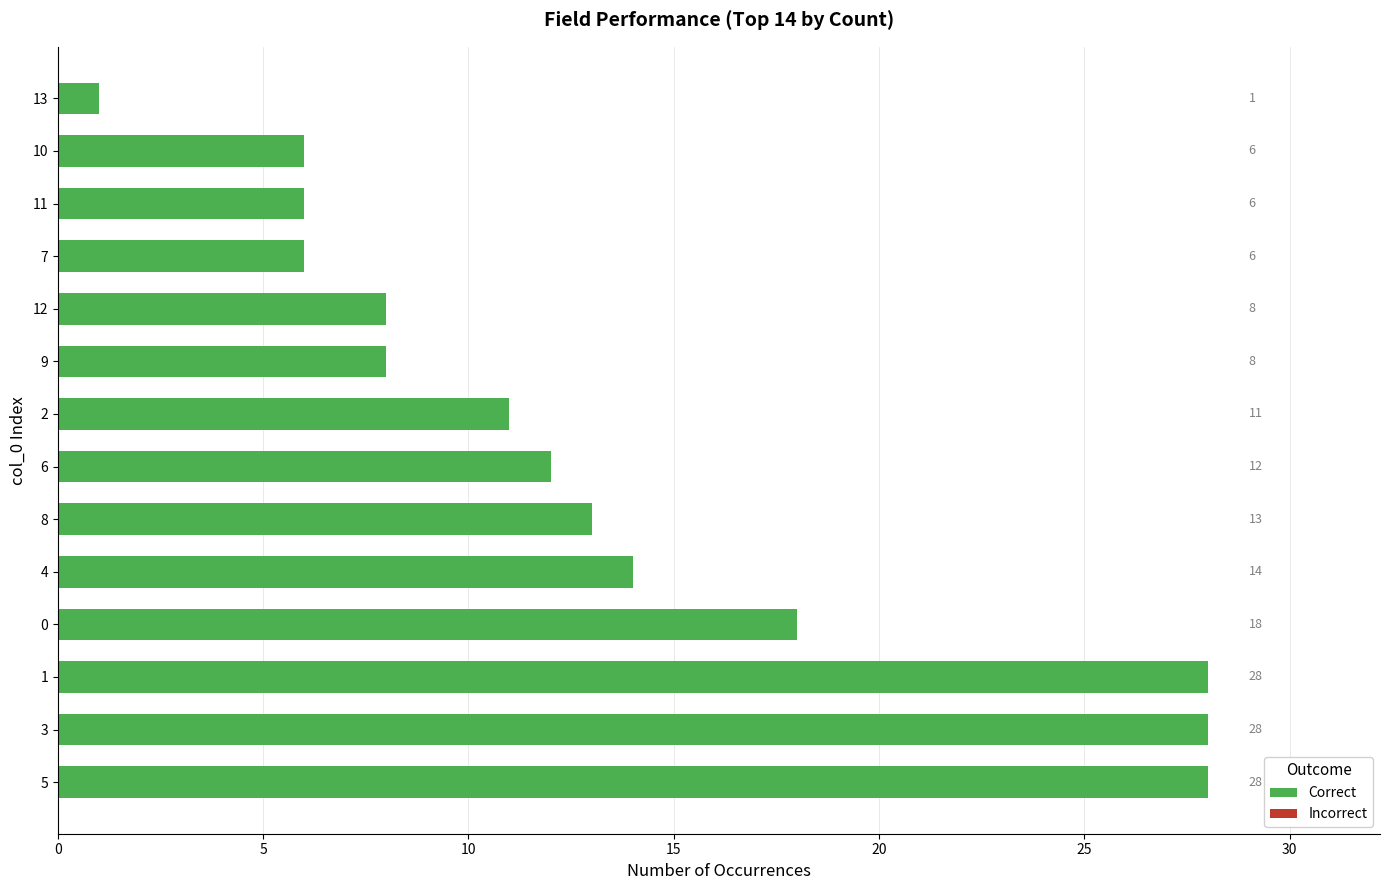

What is the approximate value at 2, to the nearest 5?

10